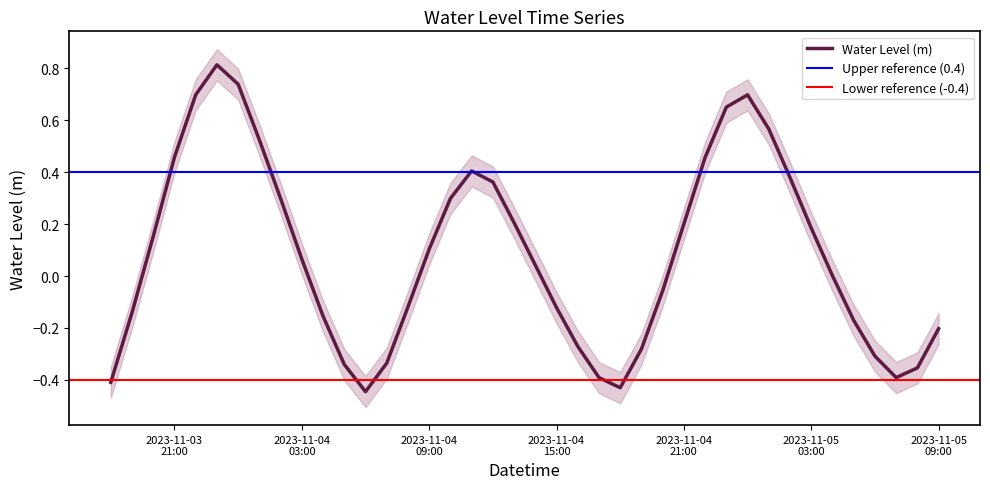

Which category has the highest value across all series?

2023-11-03 23:00:00